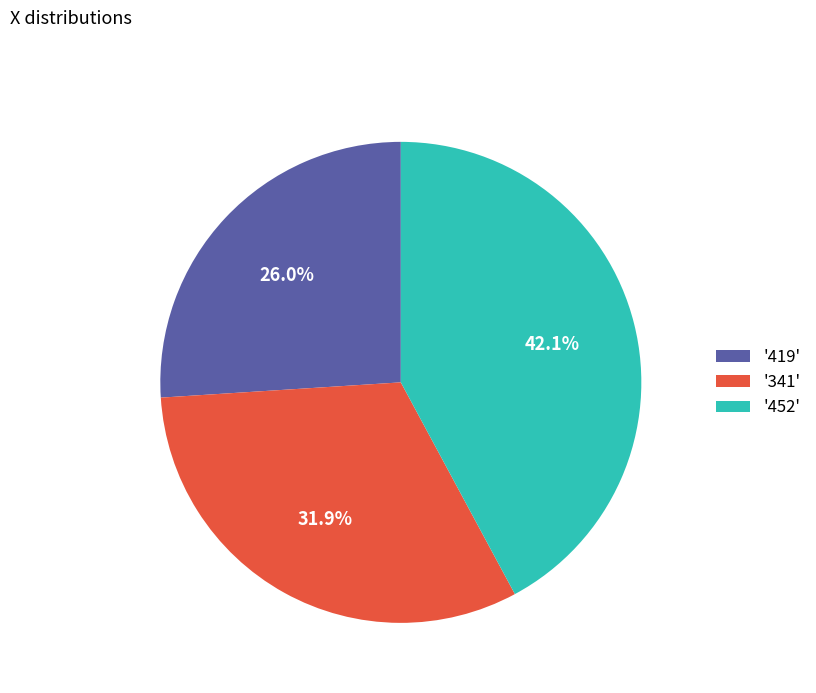

Which category has the biggest portion of the pie?

'452'